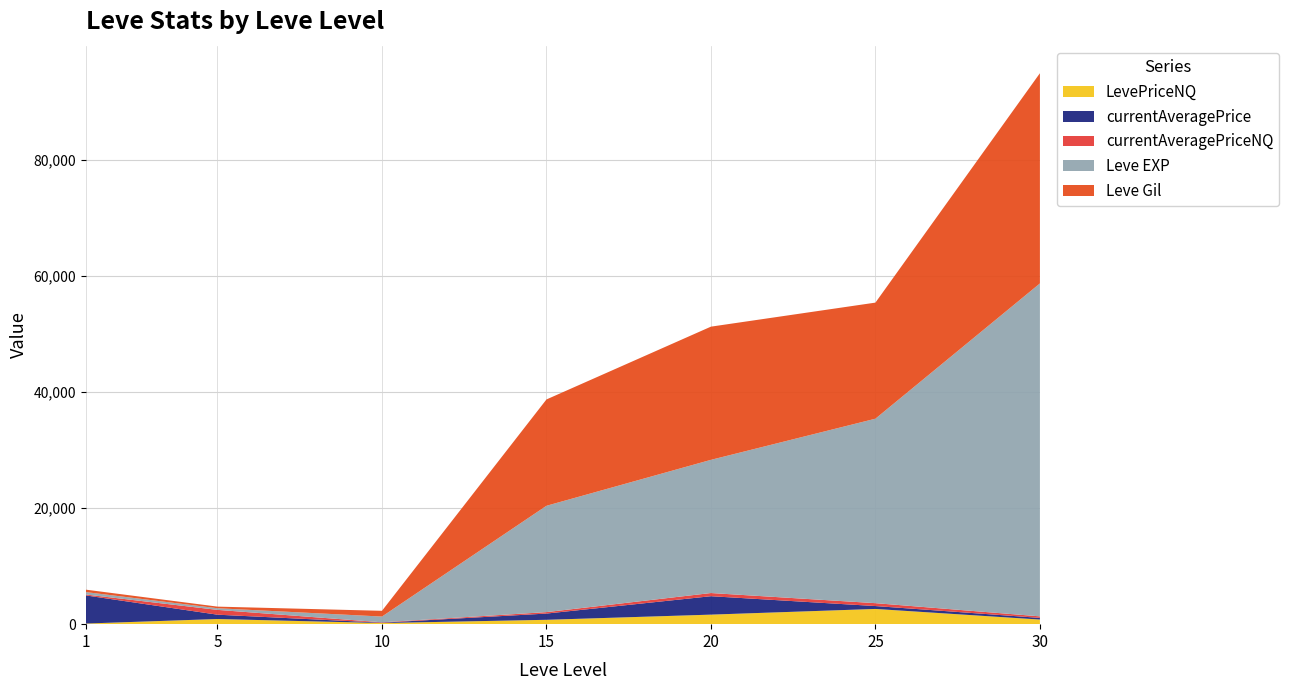

At which category is the sum across all series the highest?

30